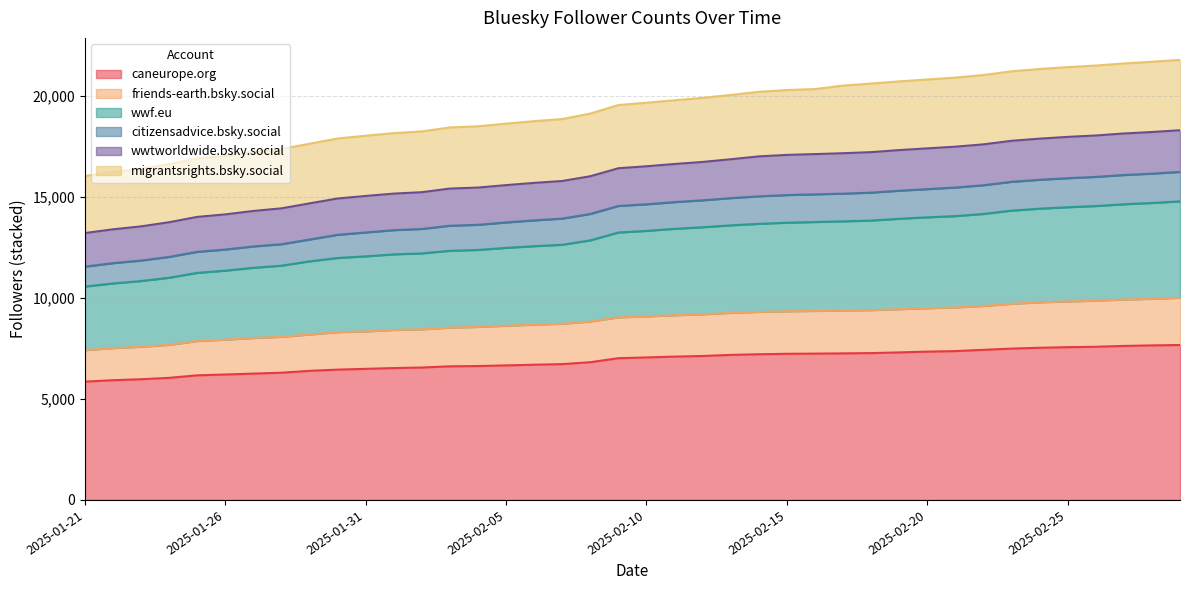

True or false: citizensadvice.bsky.social has more than 2 points higher than both neighbors.

False